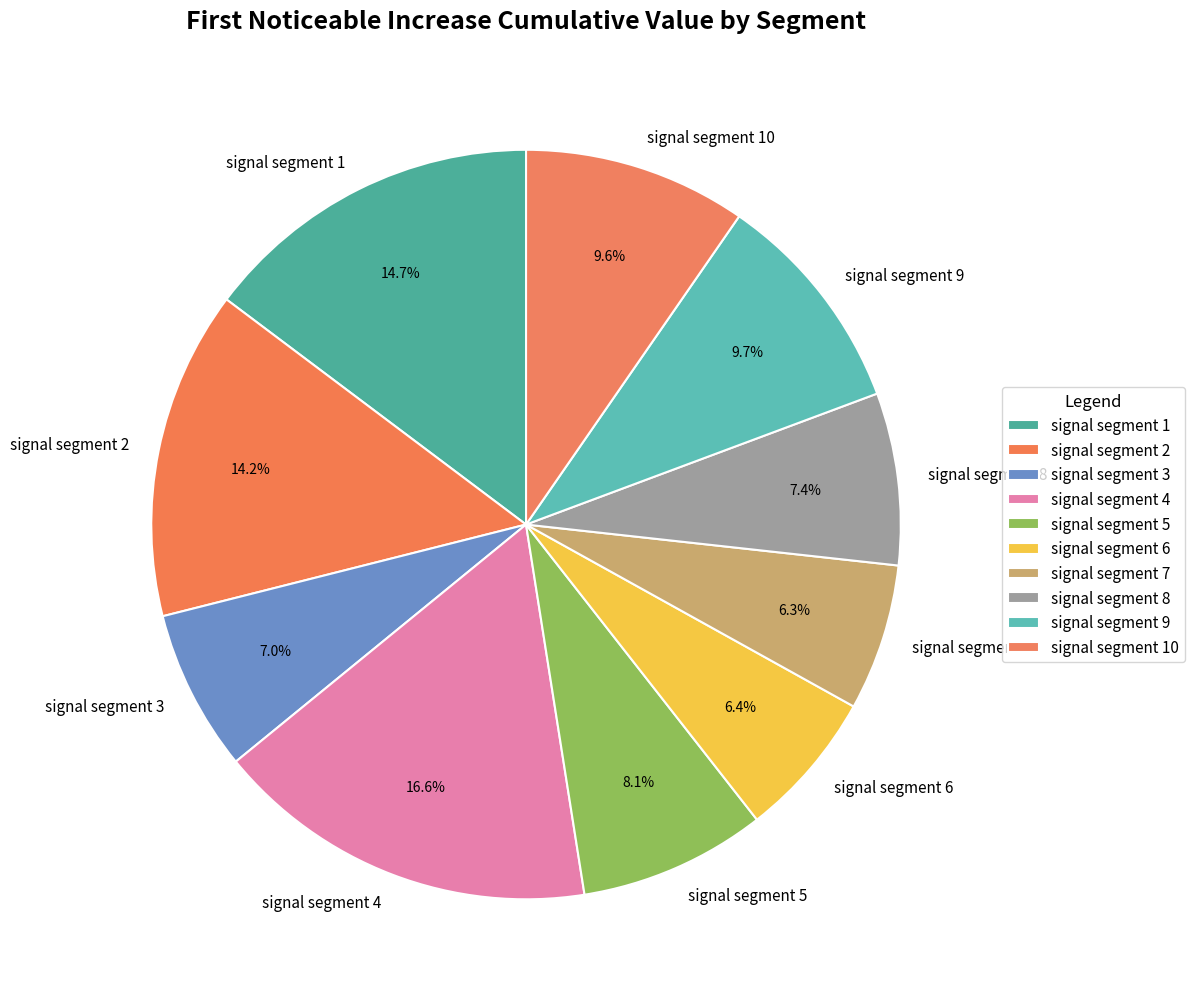

Which slice is the largest?

signal segment 4